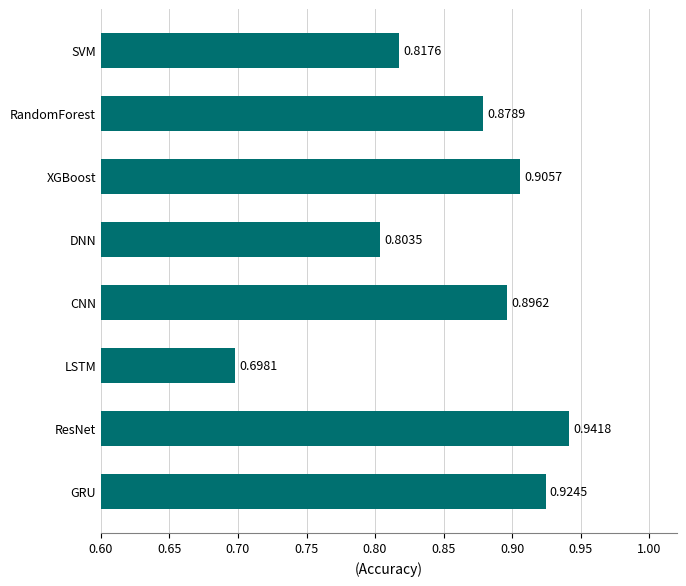

Which label corresponds to the largest value in the chart?

ResNet